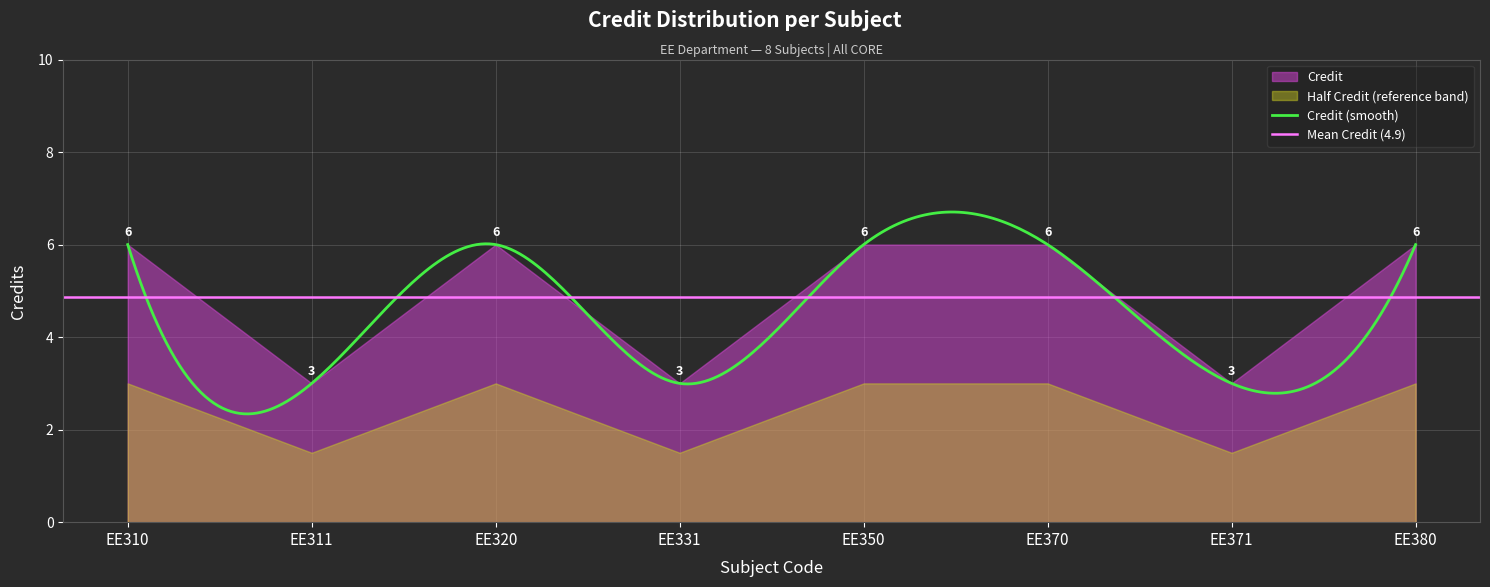

Rank the categories by value from highest to lowest.

EE310, EE320, EE350, EE370, EE380, EE311, EE331, EE371